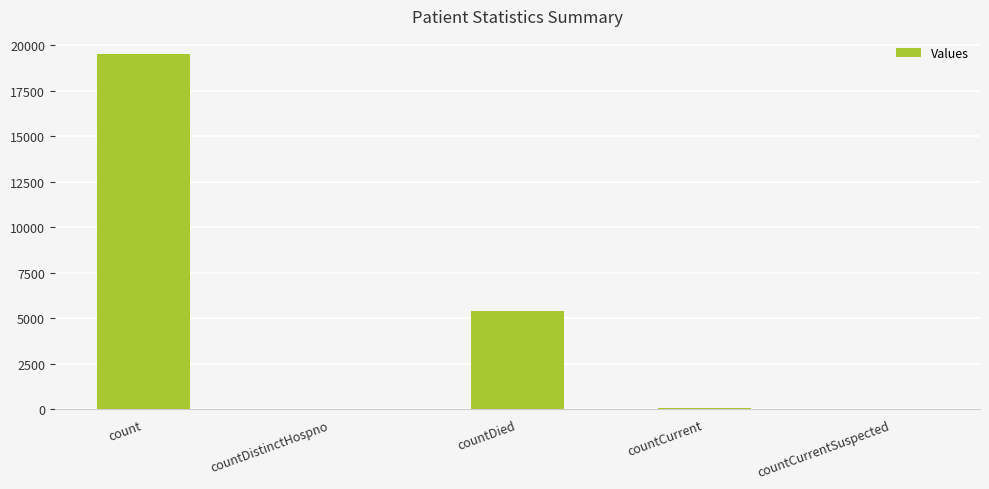

The value at countDied is 5390. True or false?

True